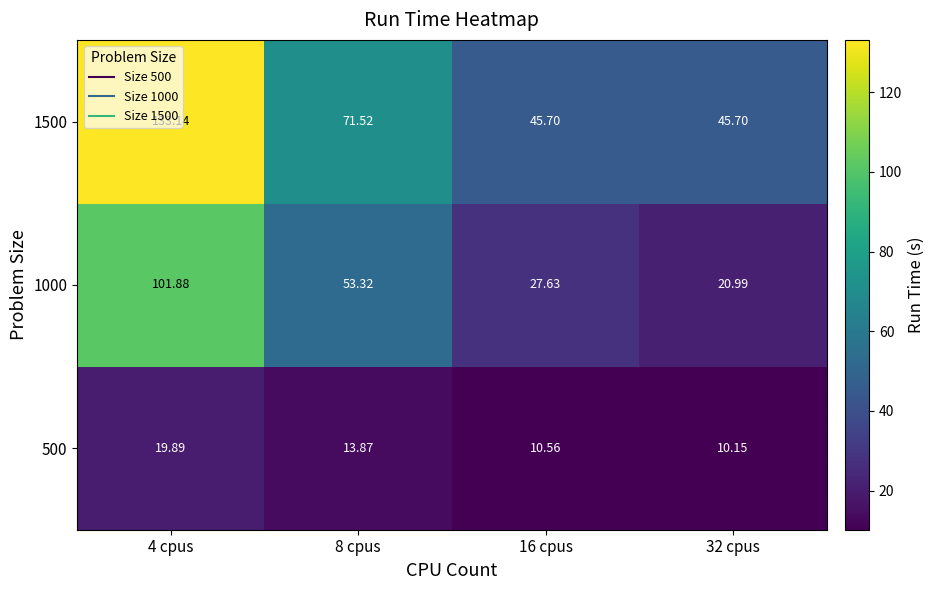

Is the value of 1000 at 4 cpus greater than the value of 1500 at 4 cpus?

No